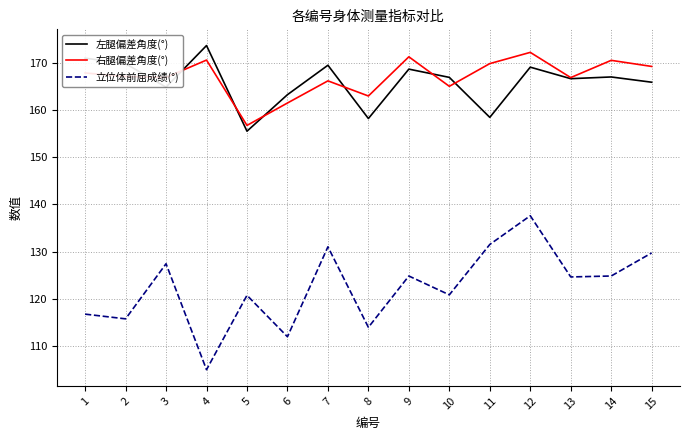

The value of 右腿偏差角度(°) at 9 is 233.0. True or false?

False